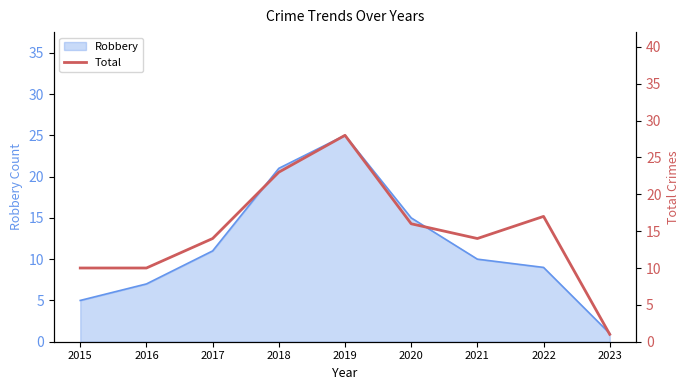

True or false: the data shows 14 at 2019.

False